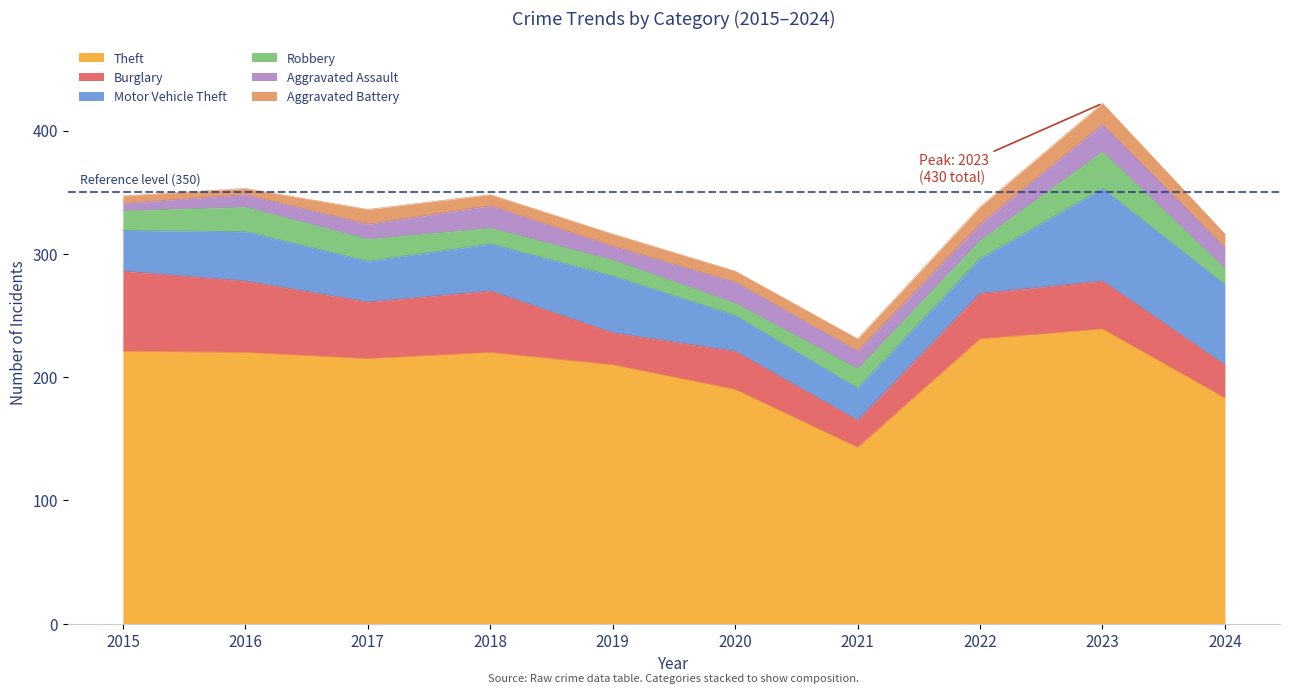

The value of Motor Vehicle Theft at 2021 is 11. True or false?

False